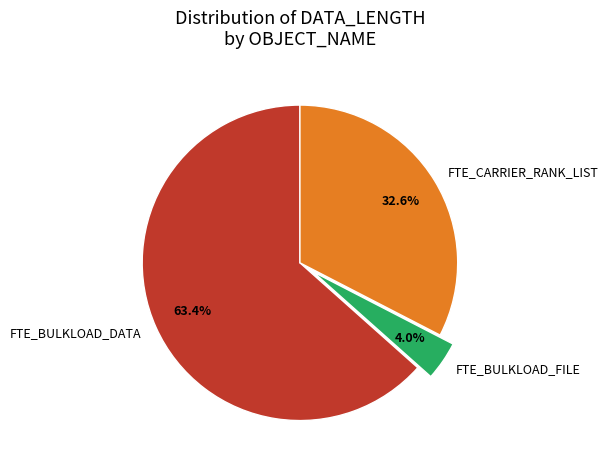

Between FTE_BULKLOAD_FILE and FTE_CARRIER_RANK_LIST, which is larger?

FTE_CARRIER_RANK_LIST